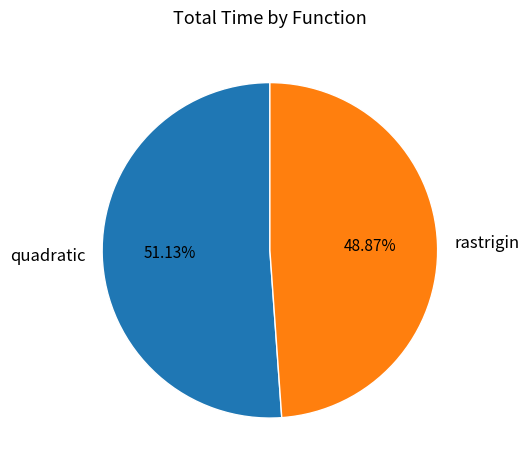

Does any single category account for the majority?

Yes